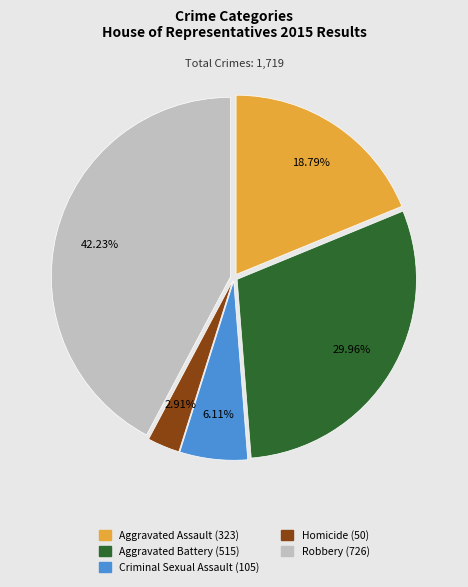

How many segments does this pie chart have?

5